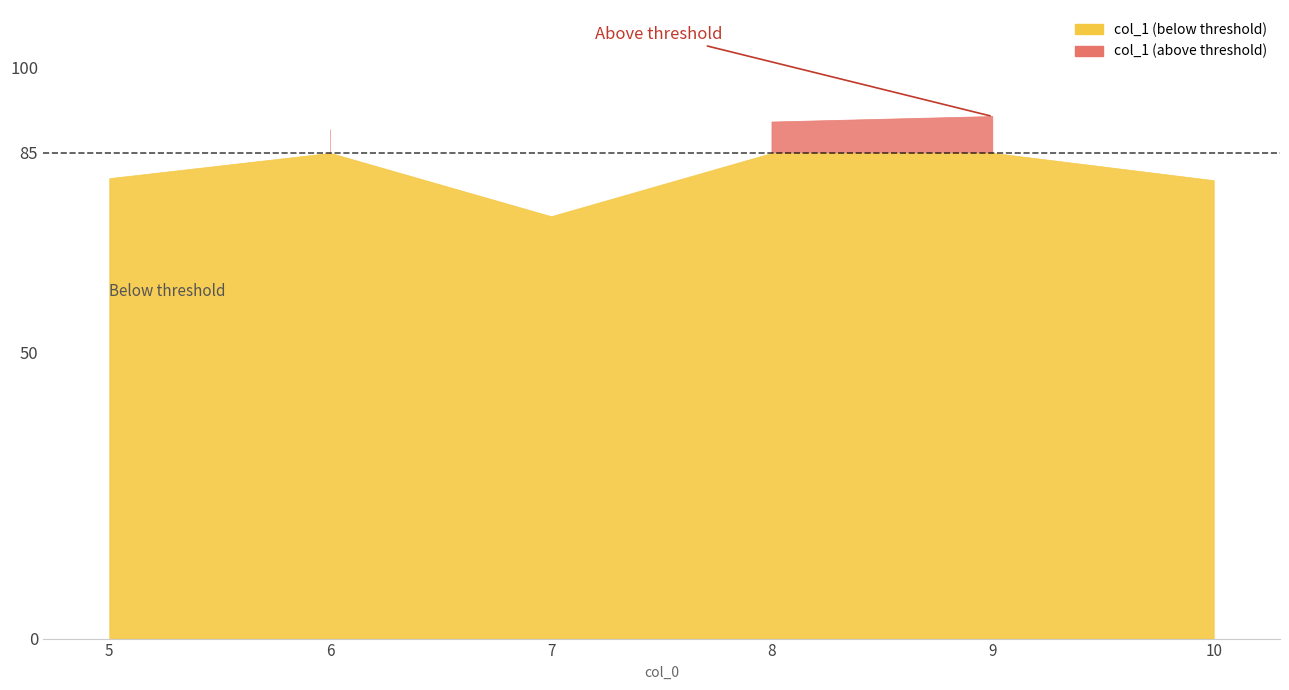

Which label corresponds to the largest value in the chart?

9